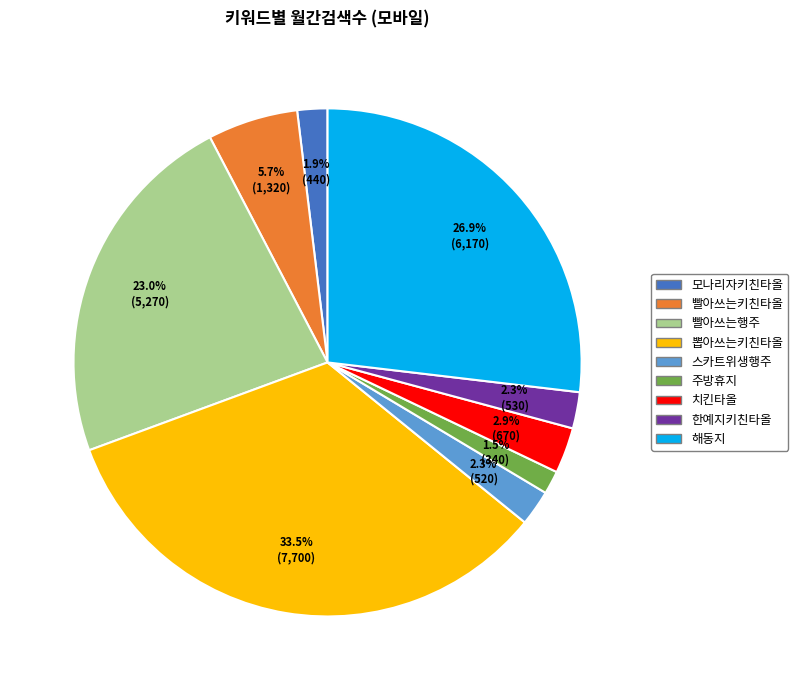

The 치킨타올 slice represents 3% of the pie. True or false?

True